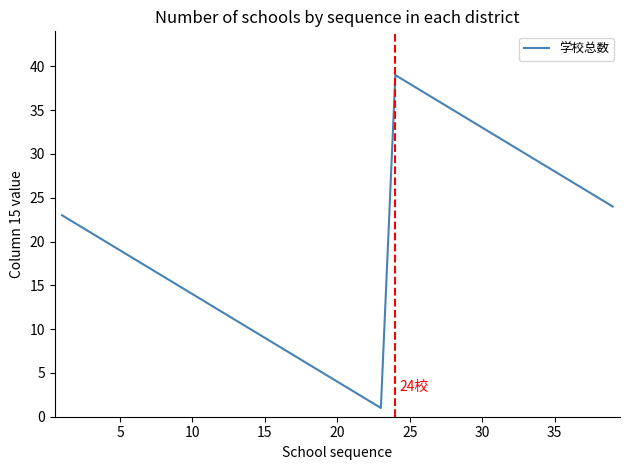

What is the difference between the maximum and minimum values?

38